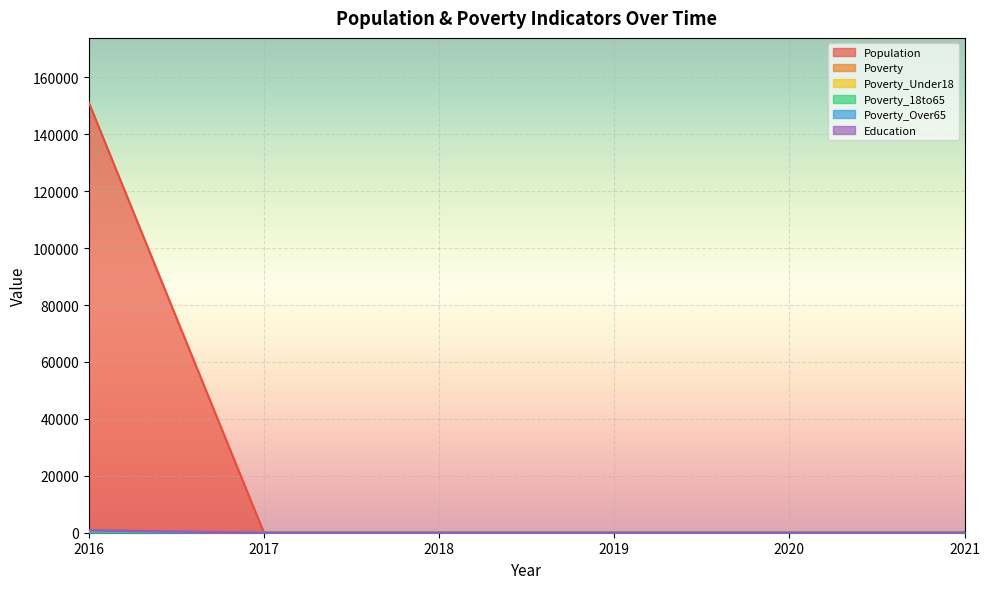

Reading right to left, list all the values displayed in this chart.

Population: 1	1	1	1	1	151192
Poverty: 1	1	1	1	1	79
Poverty_Under18: 1	1	1	1	1	92
Poverty_18to65: 1	1	1	1	1	19
Poverty_Over65: 1	1	1	1	1	761
Education: 1	1	1	1	1	880